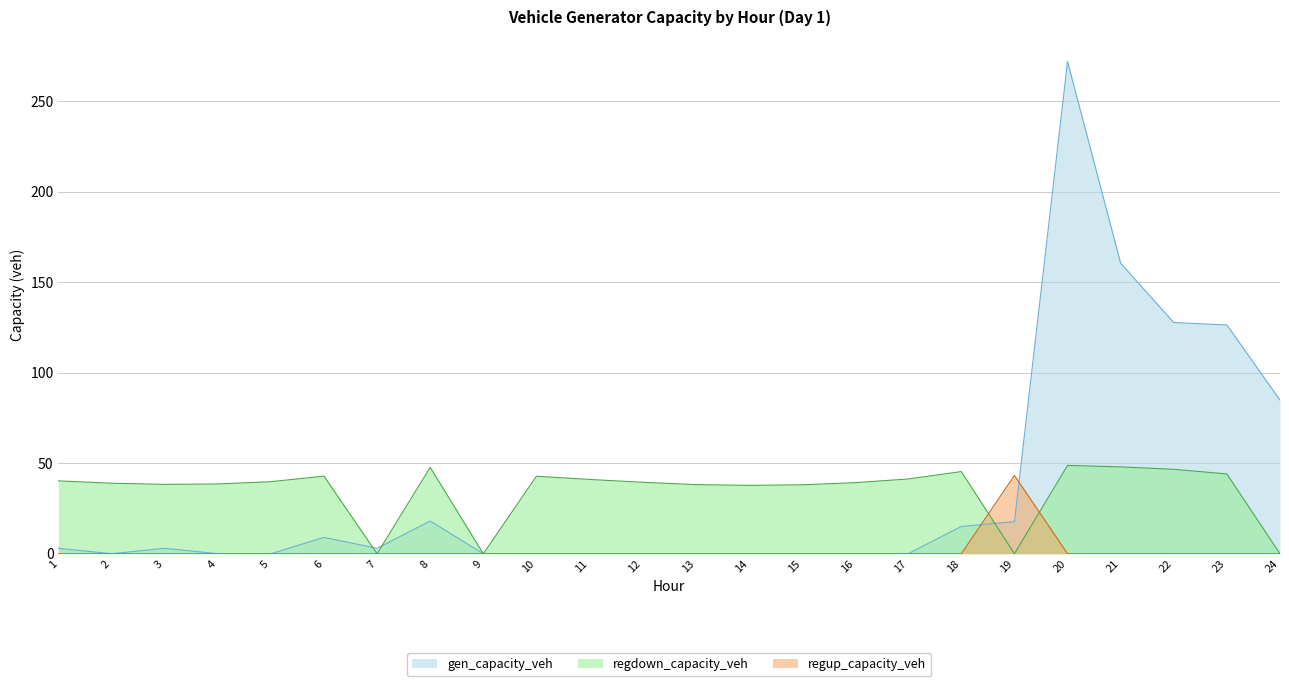

True or false: gen_capacity_veh has a value of 5.0 at 1.

False